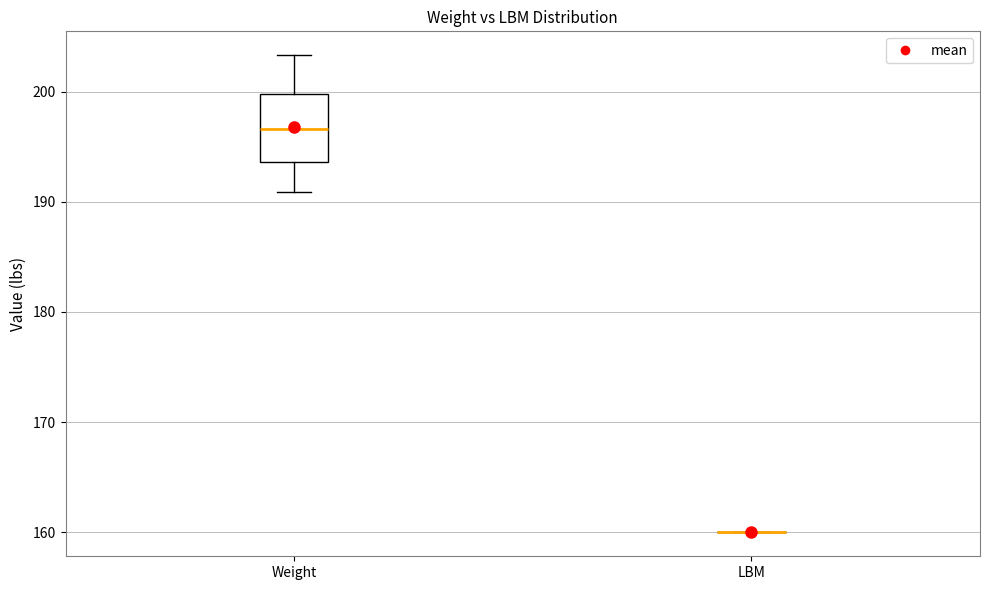

Which box is the tallest, from its lower edge to its upper edge?

Weight